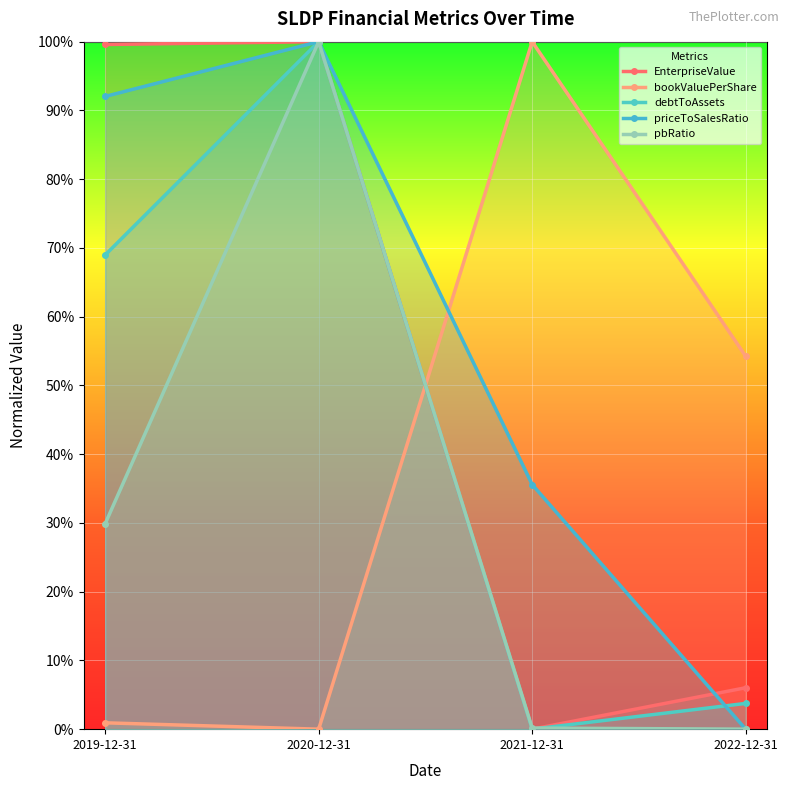

Which series changed the most between 2019-12-31 and 2021-12-31?

EnterpriseValue